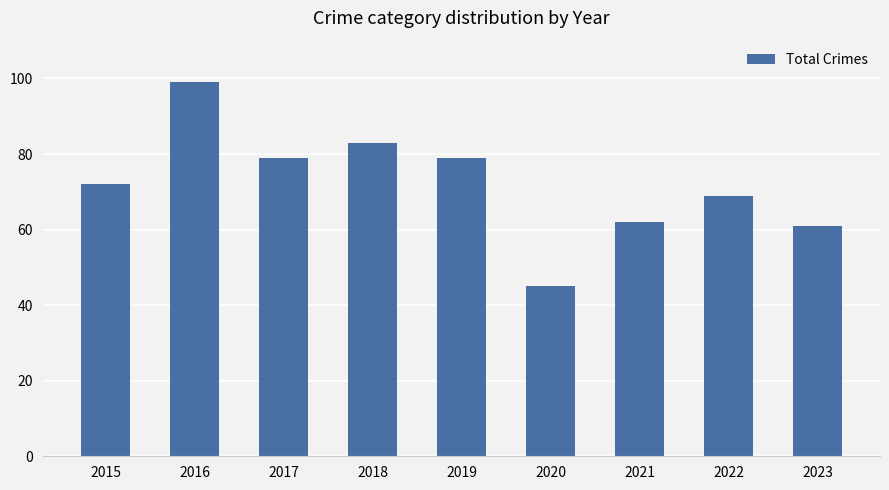

What is the average value?

72